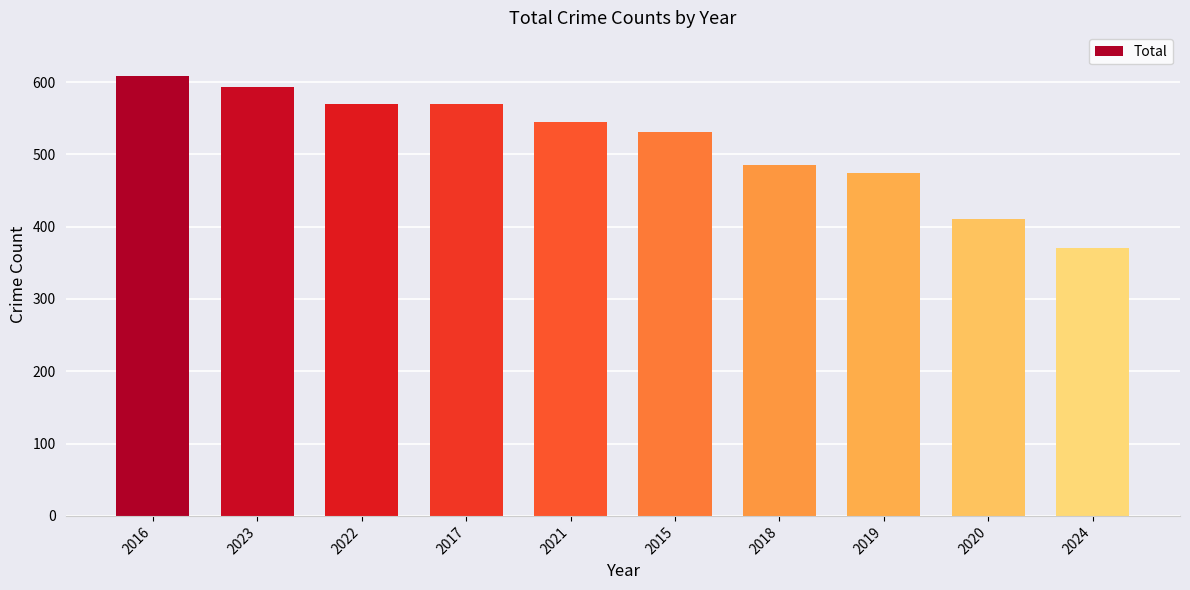

Reading left to right, transcribe all the data shown in this chart.

2016=608	2023=593	2022=569	2017=569	2021=545	2015=531	2018=485	2019=474	2020=410	2024=371